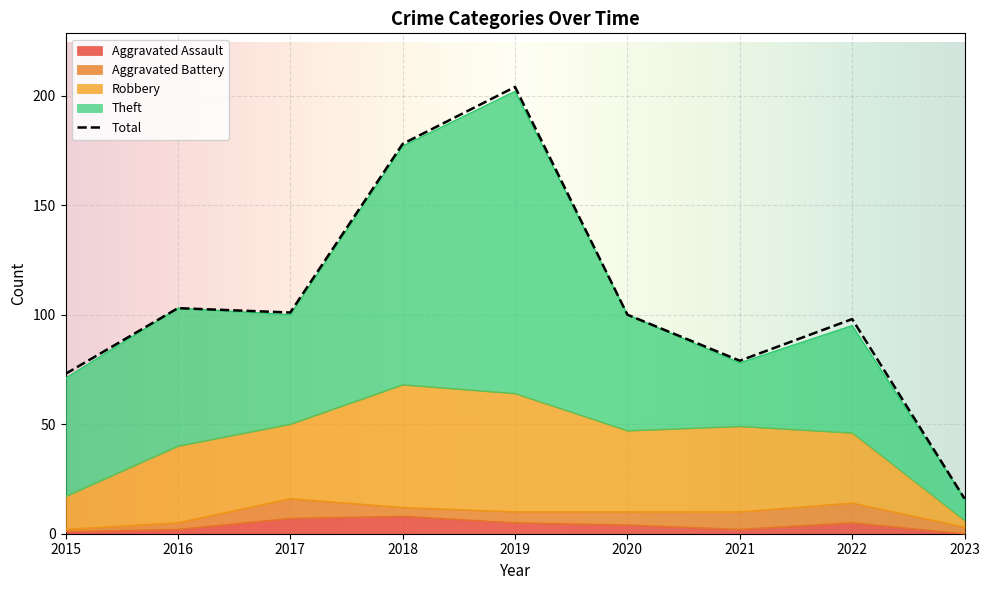

Where is Total nearest to the value 110?

2016